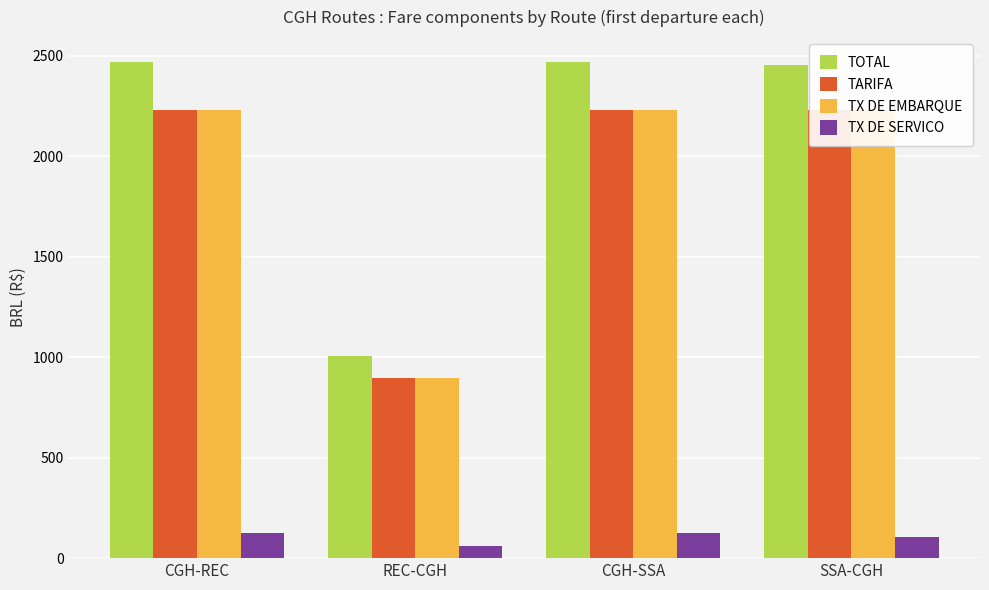

Where is TX DE SERVICO nearest to the value 91?

SSA-CGH